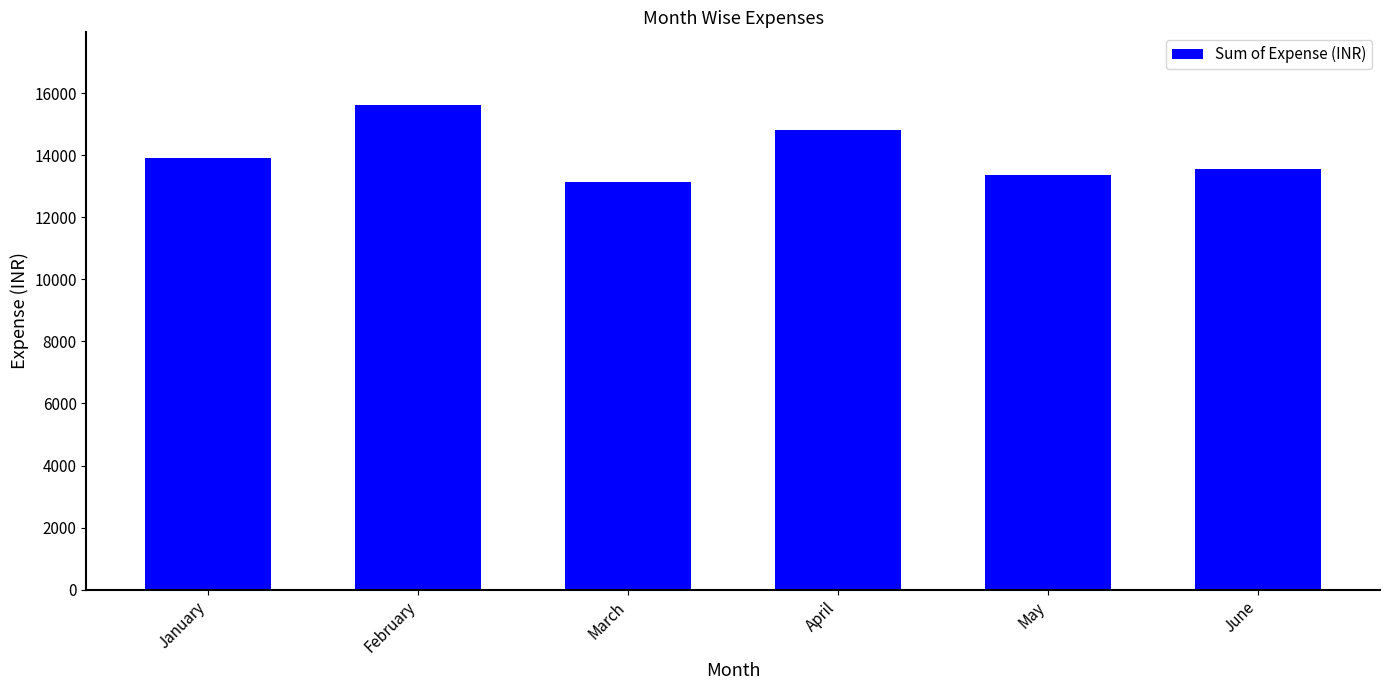

Rank the categories by value from highest to lowest.

February, April, January, June, May, March